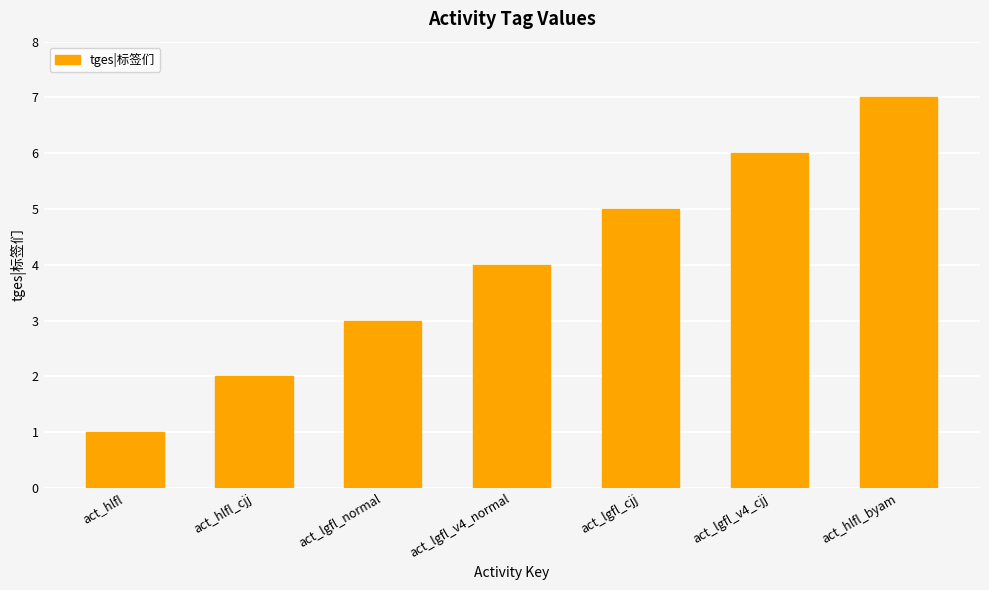

Approximately how many times larger is the value at act_lgfl_v4_normal compared to act_lgfl_normal?

1.3